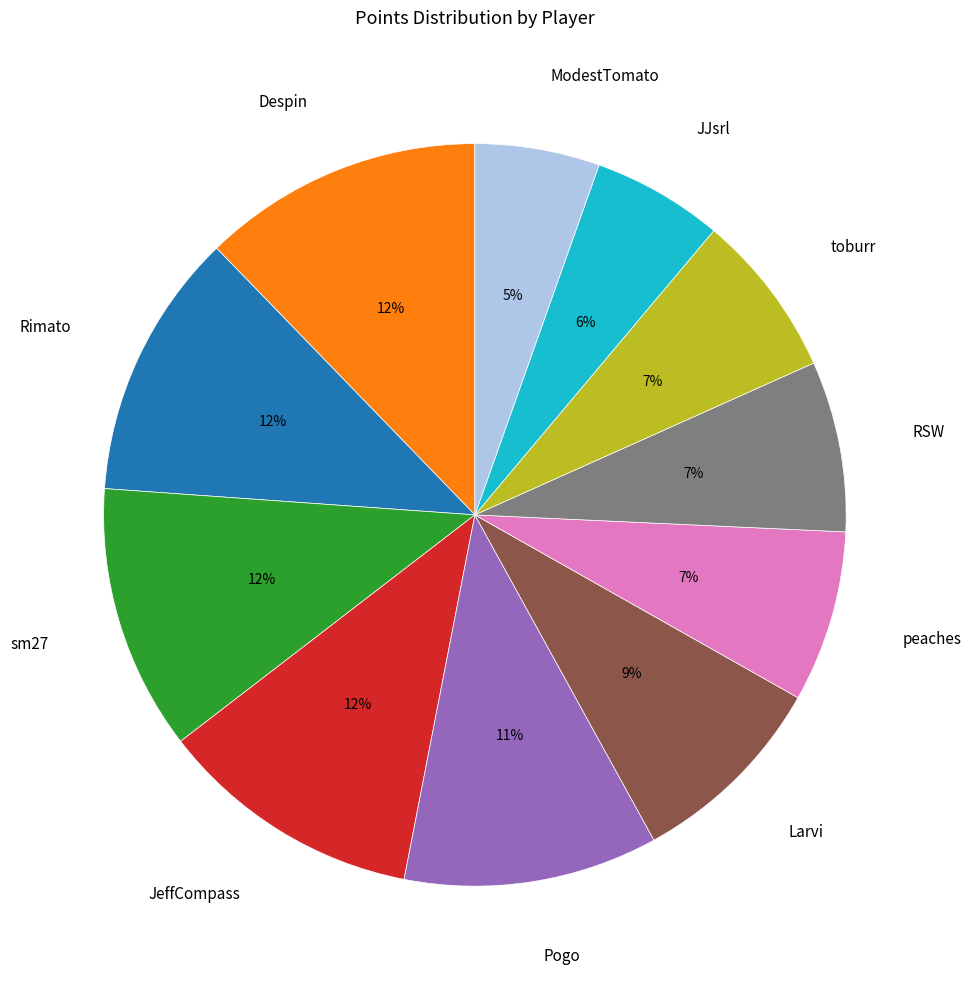

To the nearest percent, what percentage of the pie is JeffCompass?

12%